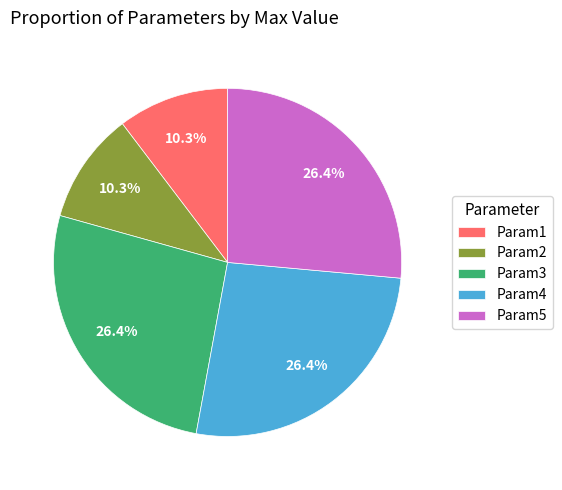

Is it true that Param3 is 26% of the pie?

True